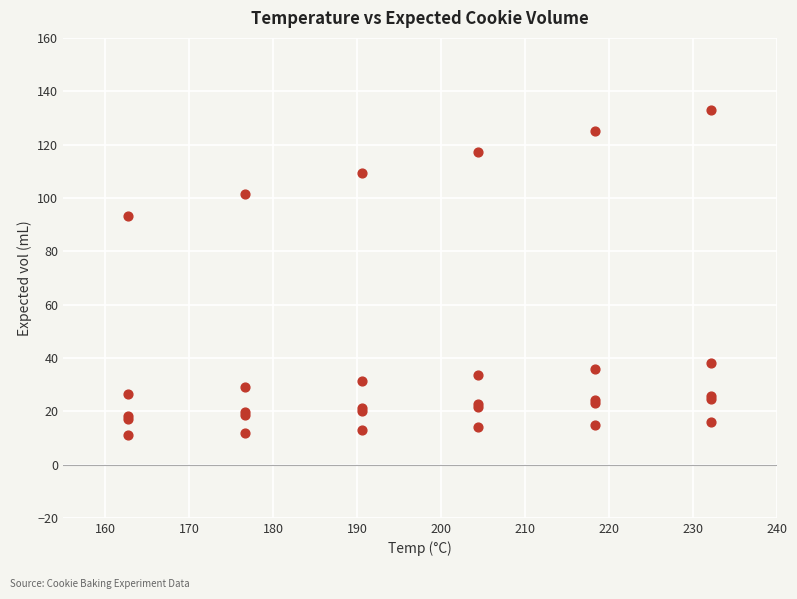

What Y value in the scatter plot is closest to 72?

93.3